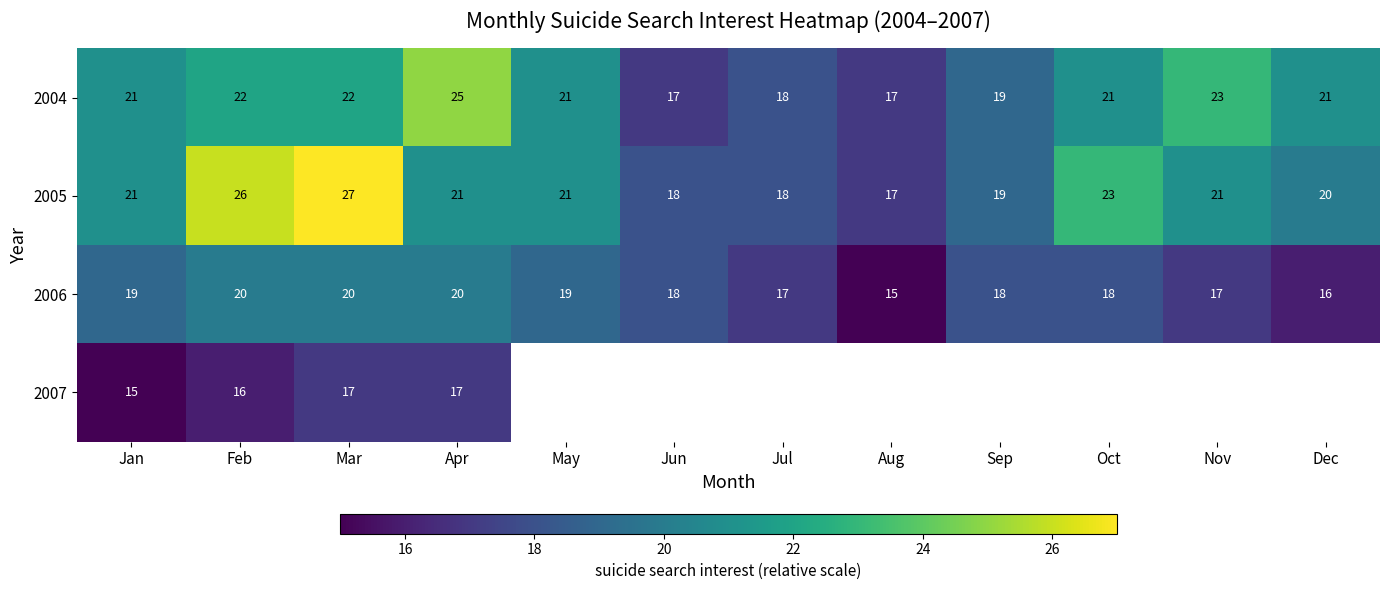

Is it true that 2004 equals 22 at Mar?

True